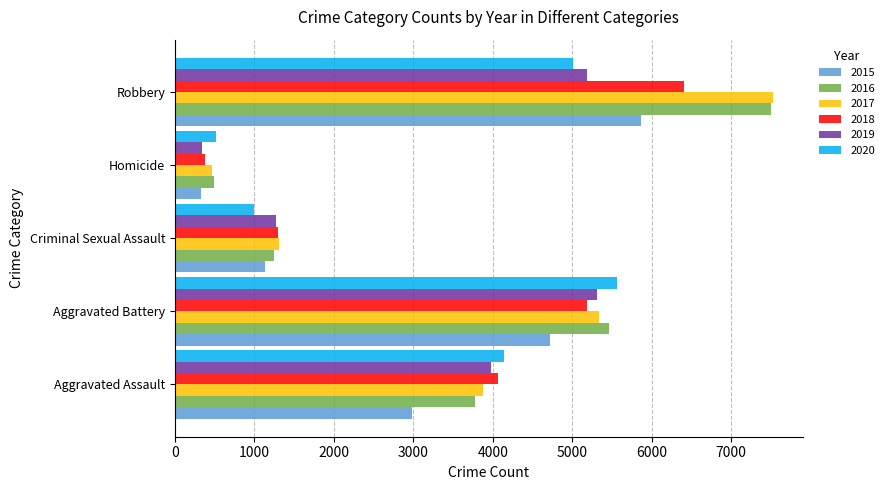

List the labels in order of 2018 value, smallest first.

Homicide, Criminal Sexual Assault, Aggravated Assault, Aggravated Battery, Robbery